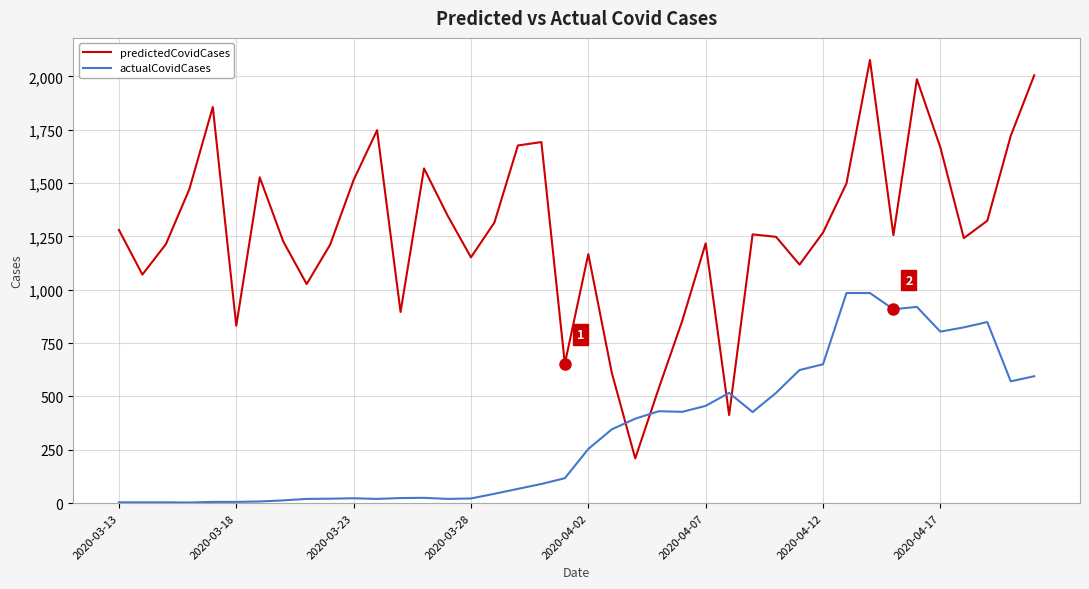

True or false: actualCovidCases and predictedCovidCases cross at least once.

True